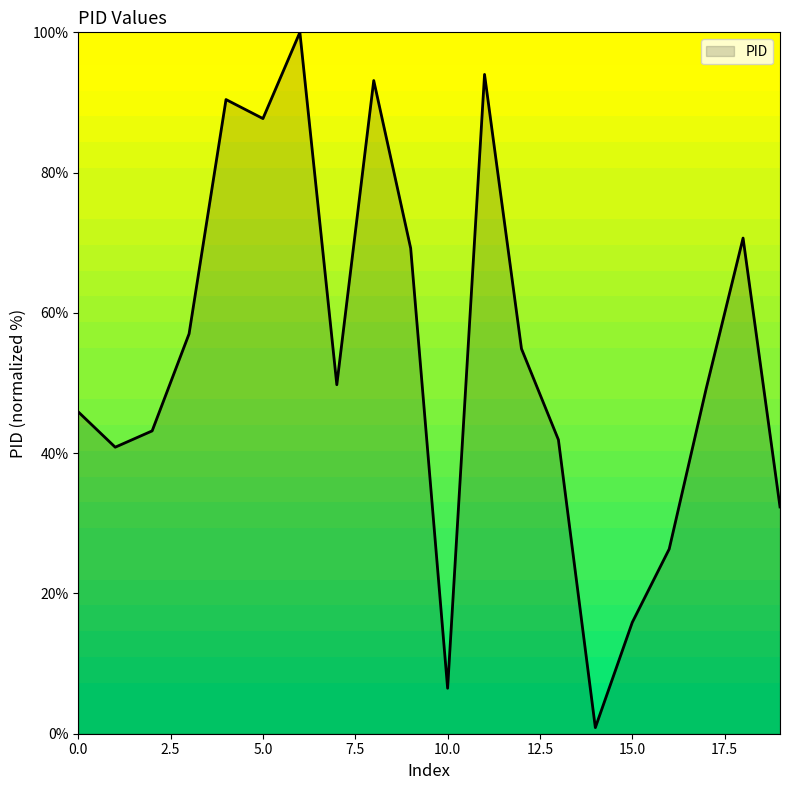

What is the sum of all values?

1069.7